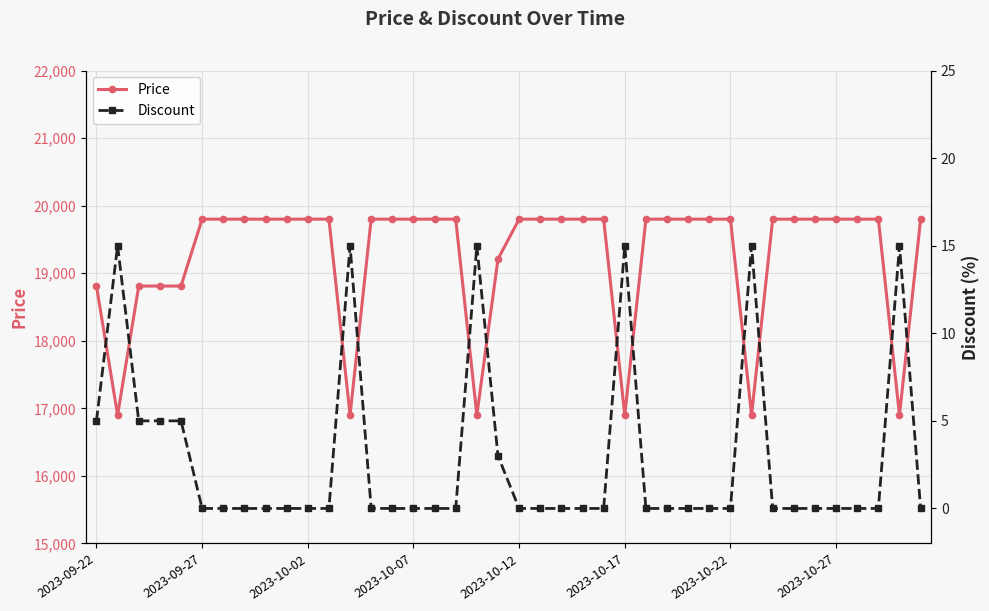

What is the difference between the maximum and minimum values in the Price series?

2900